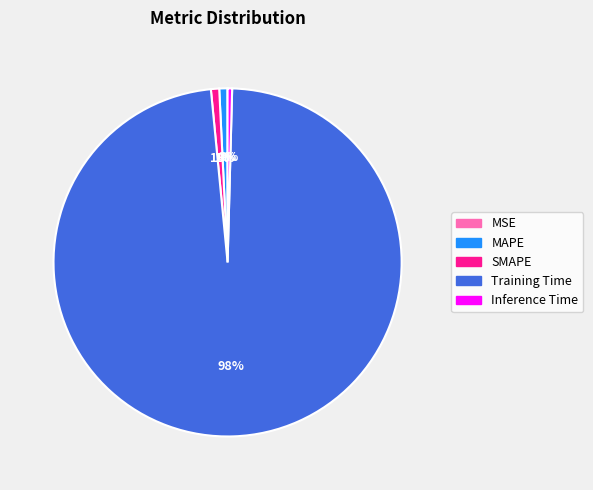

Which slice is the largest?

Training Time